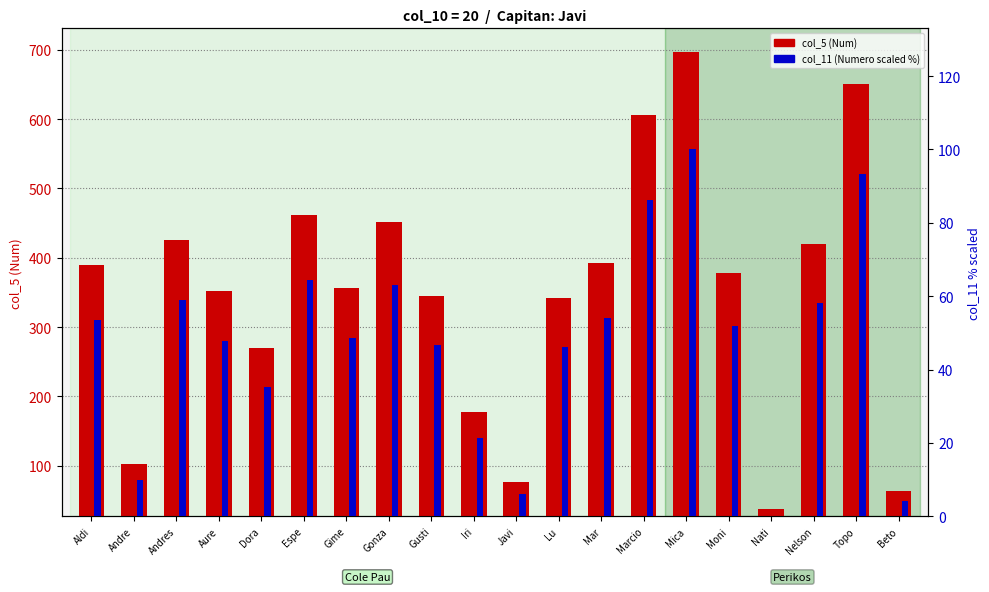

What is the difference between the highest and lowest values at Marcio?

492.7